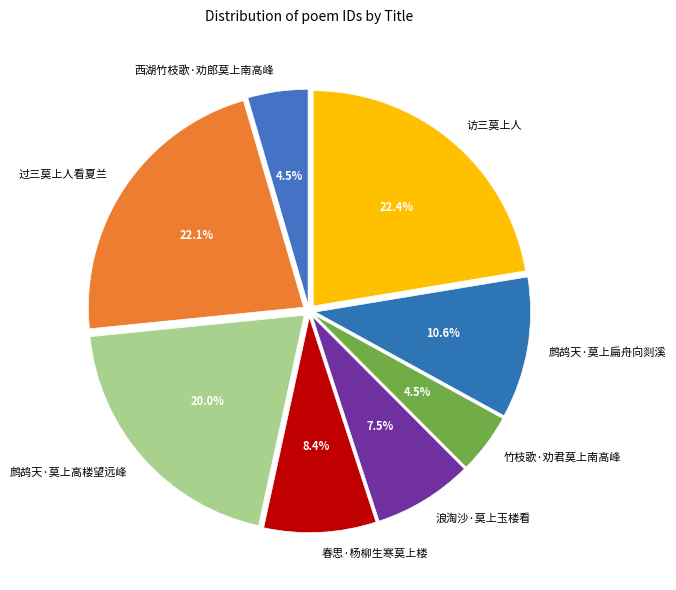

To the nearest percent, what is the difference between the 鹧鸪天·莫上高楼望远峰 and 鹧鸪天·莫上扁舟向剡溪 slice percentages?

9%